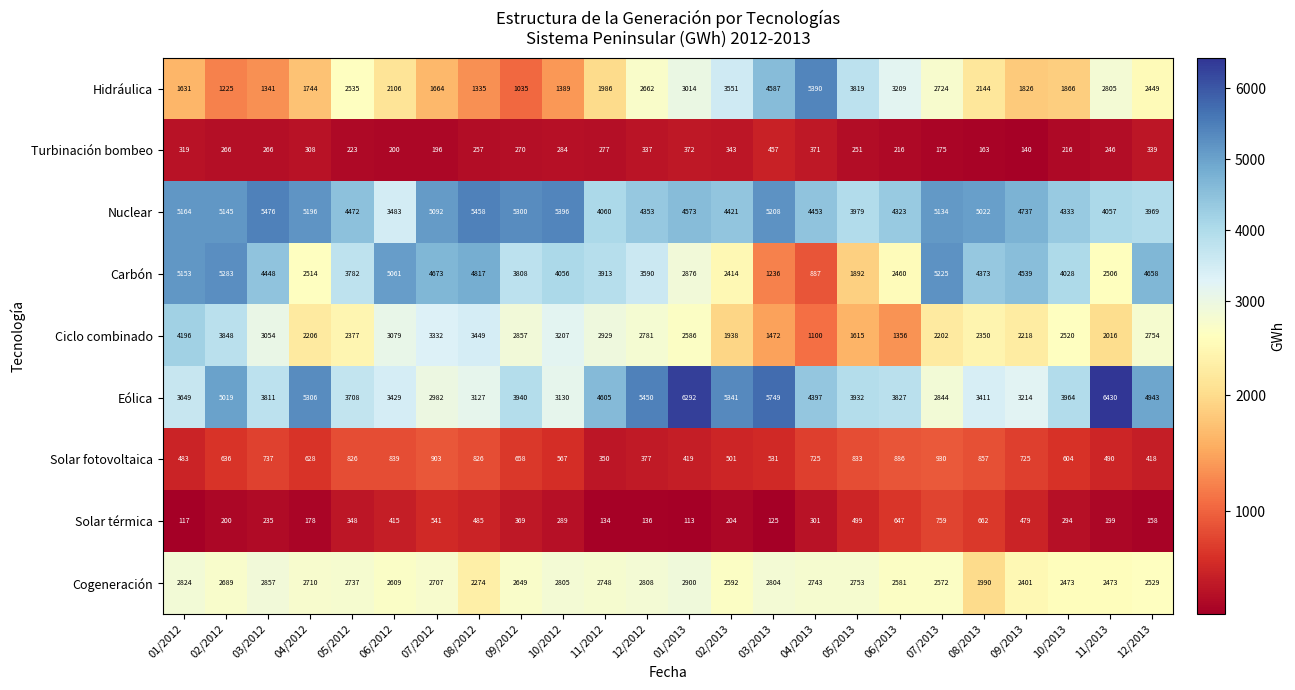

What is the maximum value for Eólica?

6430